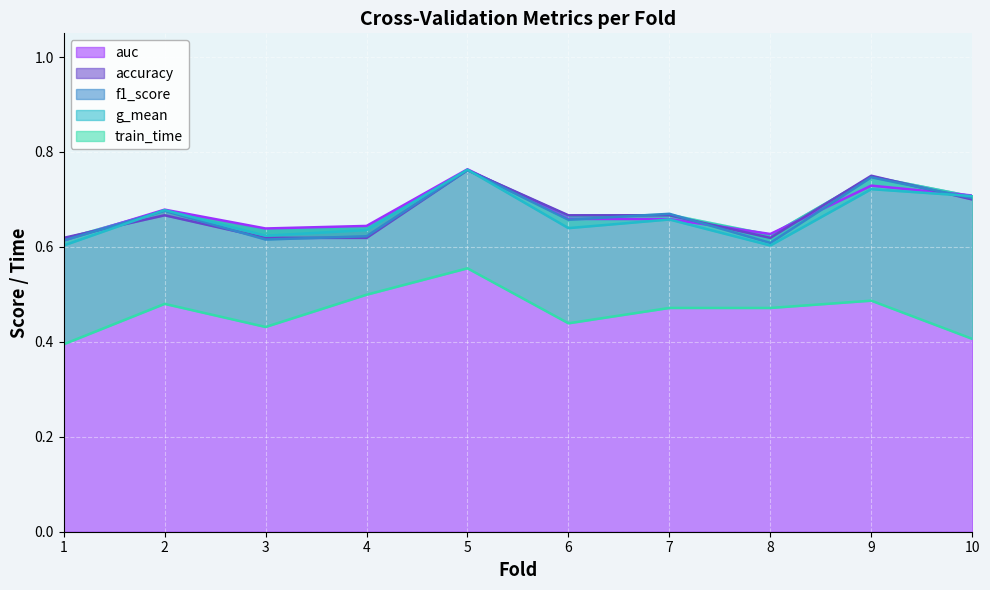

Reading left to right, what are all the values shown in this chart?

accuracy: 0.6	0.7	0.6	0.6	0.8	0.7	0.7	0.6	0.8	0.7
auc: 0.6	0.7	0.6	0.6	0.8	0.7	0.7	0.6	0.7	0.7
f1_score: 0.6	0.7	0.6	0.6	0.8	0.7	0.7	0.6	0.7	0.7
g_mean: 0.6	0.7	0.6	0.6	0.8	0.6	0.7	0.6	0.7	0.7
train_time: 0.4	0.5	0.4	0.5	0.6	0.4	0.5	0.5	0.5	0.4